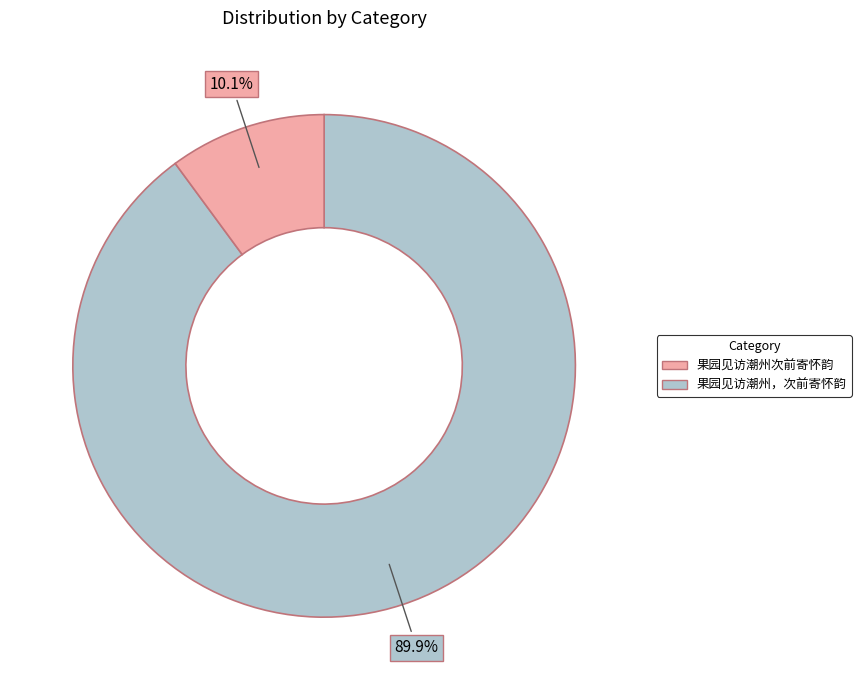

Count the number of slices in the pie.

2